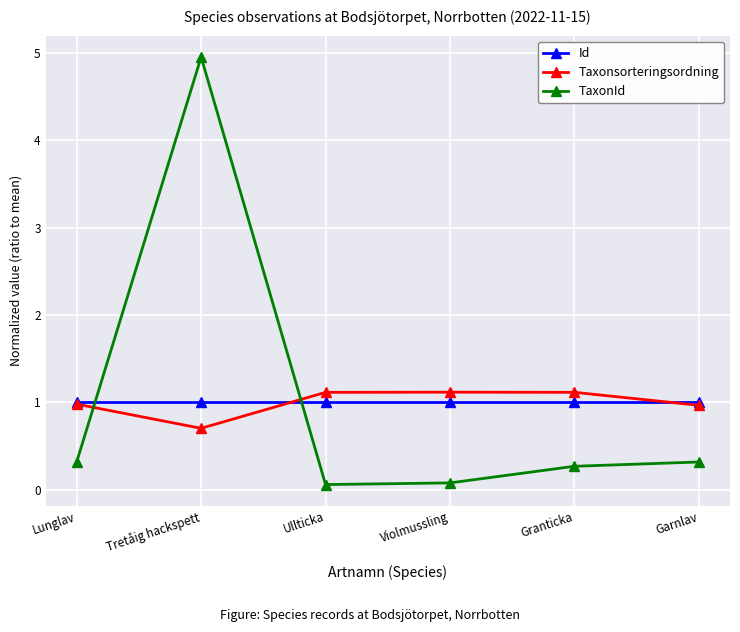

What is the value of the TaxonId point at the 5th from the left?

0.3